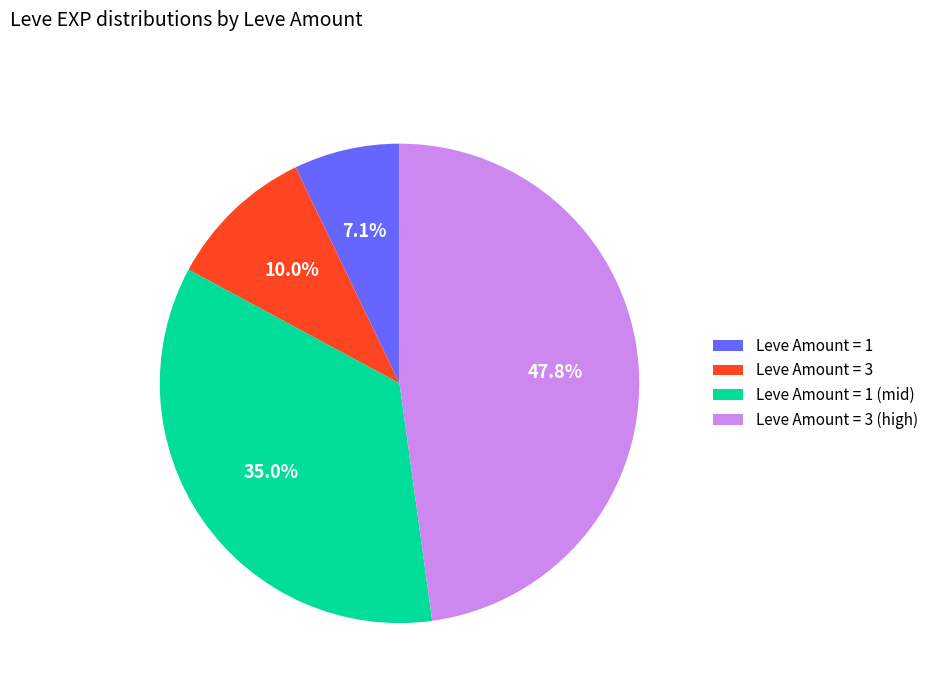

Is there any slice that represents more than half of the pie?

No